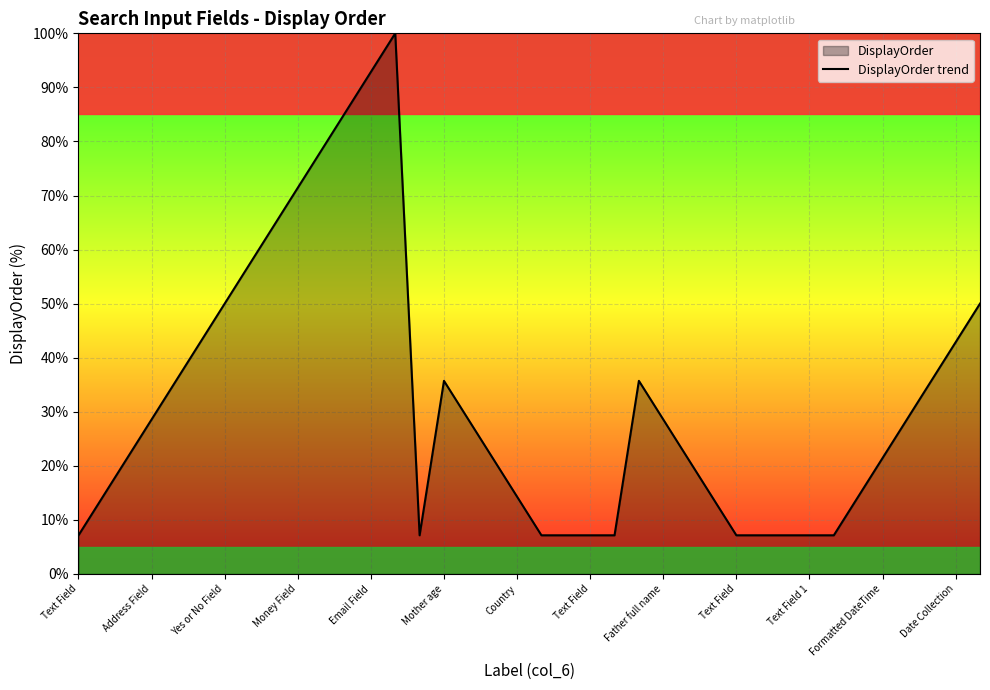

True or false: there are more than 2 points higher than both neighbors.

True